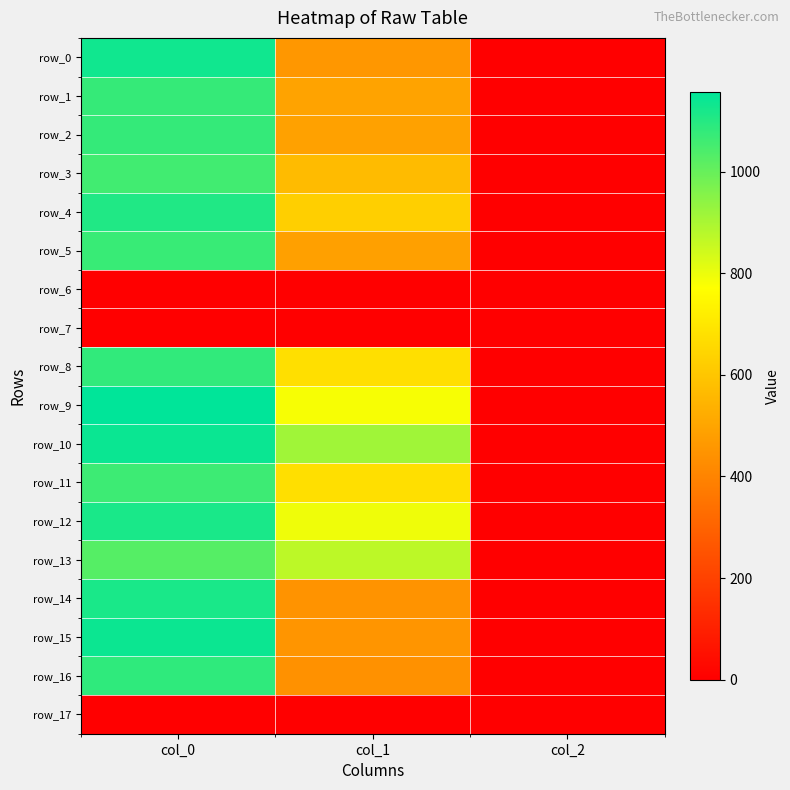

Reading left to right, what are all the values shown in this chart?

row_0: col_0=1130.0	col_1=459.0	col_2=2.0
row_1: col_0=1073.3	col_1=492.8	col_2=2.0
row_2: col_0=1076.7	col_1=489.4	col_2=2.0
row_3: col_0=1056.7	col_1=567.0	col_2=2.0
row_4: col_0=1106.7	col_1=627.8	col_2=2.0
row_5: col_0=1070.0	col_1=486.0	col_2=2.0
row_6: col_0=0.0	col_1=0.0	col_2=0.0
row_7: col_0=0.0	col_1=0.0	col_2=0.0
row_8: col_0=1080.0	col_1=675.0	col_2=2.0
row_9: col_0=1156.7	col_1=783.0	col_2=2.0
row_10: col_0=1140.0	col_1=914.6	col_2=2.0
row_11: col_0=1063.3	col_1=675.0	col_2=2.0
row_12: col_0=1116.7	col_1=793.1	col_2=2.0
row_13: col_0=1026.7	col_1=870.8	col_2=2.0
row_14: col_0=1116.7	col_1=445.5	col_2=2.0
row_15: col_0=1136.7	col_1=452.2	col_2=2.0
row_16: col_0=1083.3	col_1=438.8	col_2=2.0
row_17: col_0=0.0	col_1=0.0	col_2=0.0